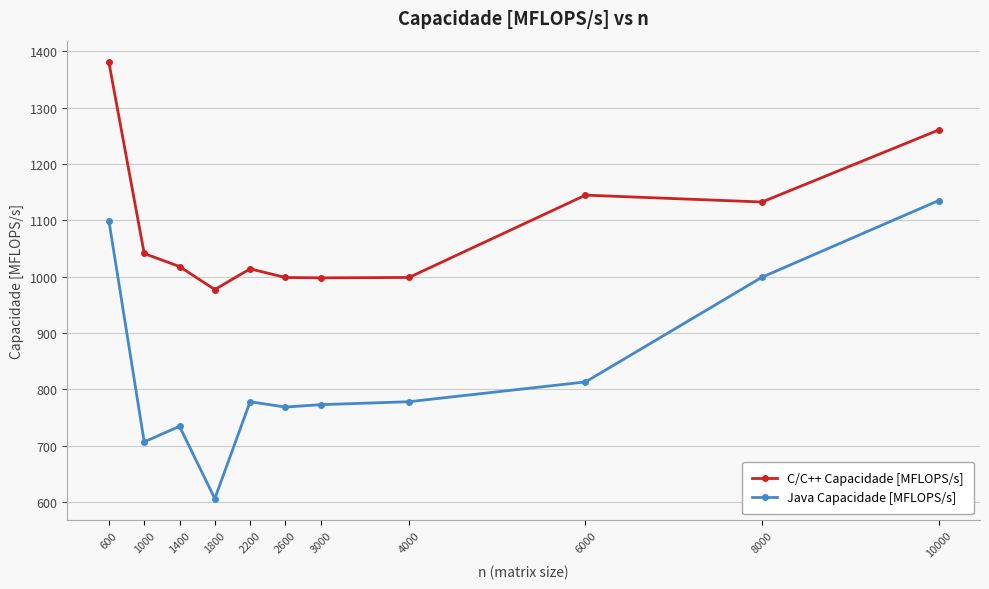

Which series has the largest range (max minus min)?

Java Capacidade [MFLOPS/s]